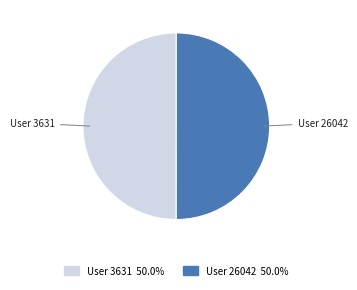

Approximately how many times larger is the value at User 3631 compared to User 26042?

1.0